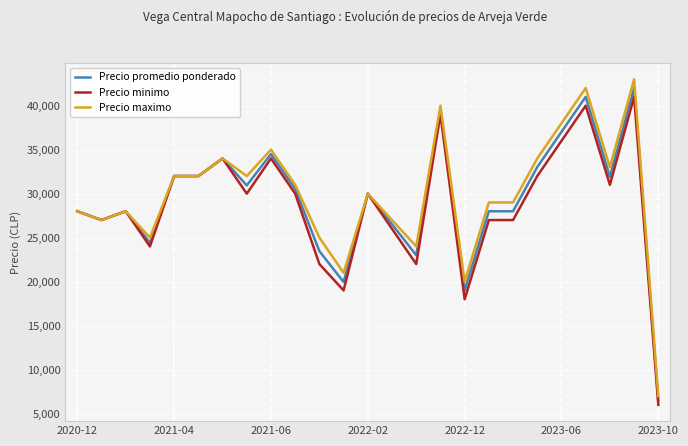

What is the maximum value shown in the chart?

43000